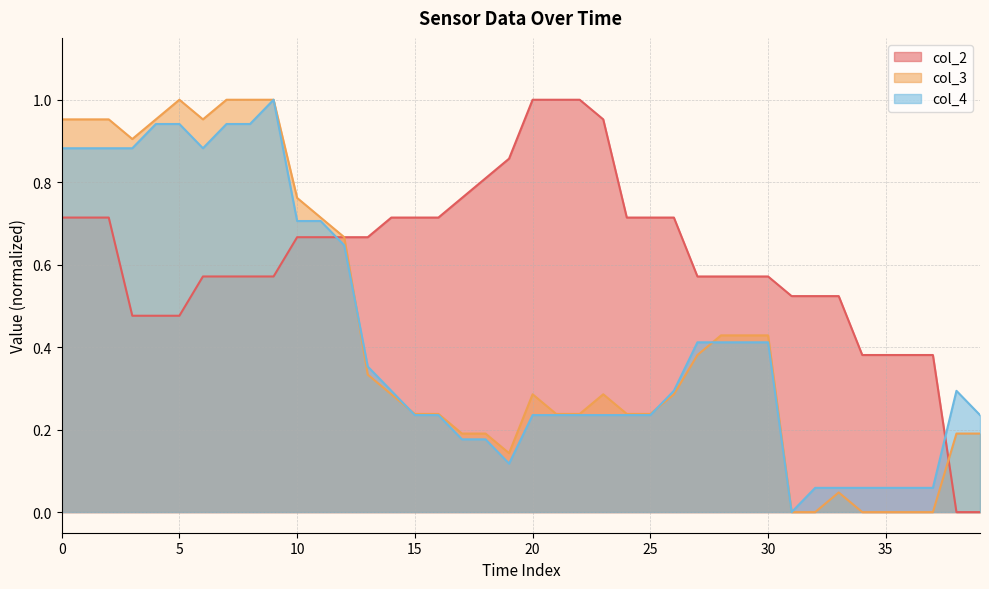

True or false: col_2 and col_3 cross at least once.

True